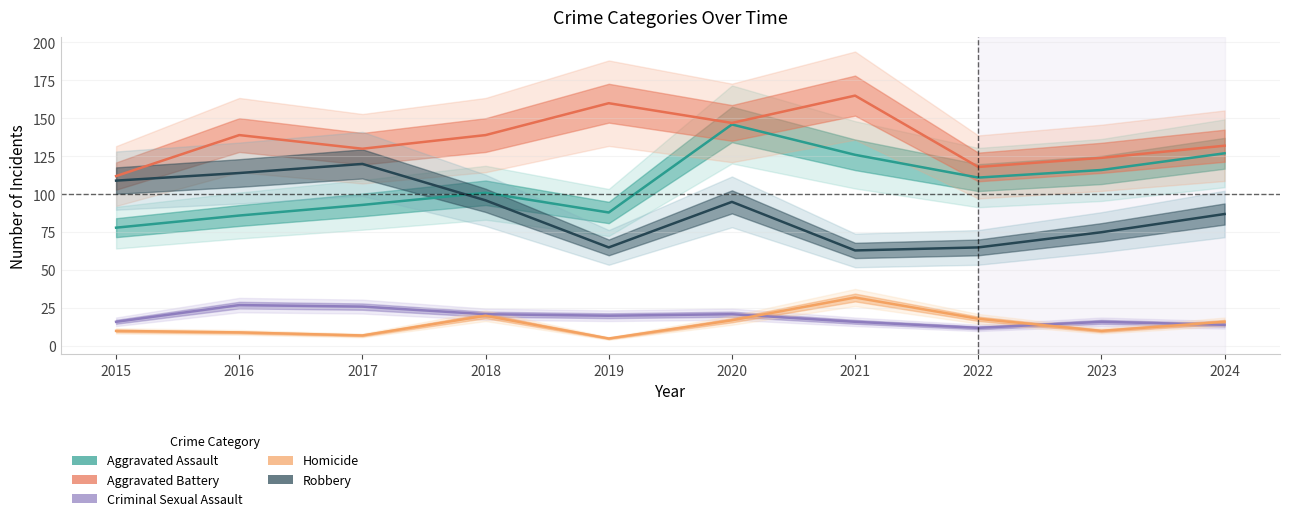

What is the value of the Robbery point at the 4th from the left?

96